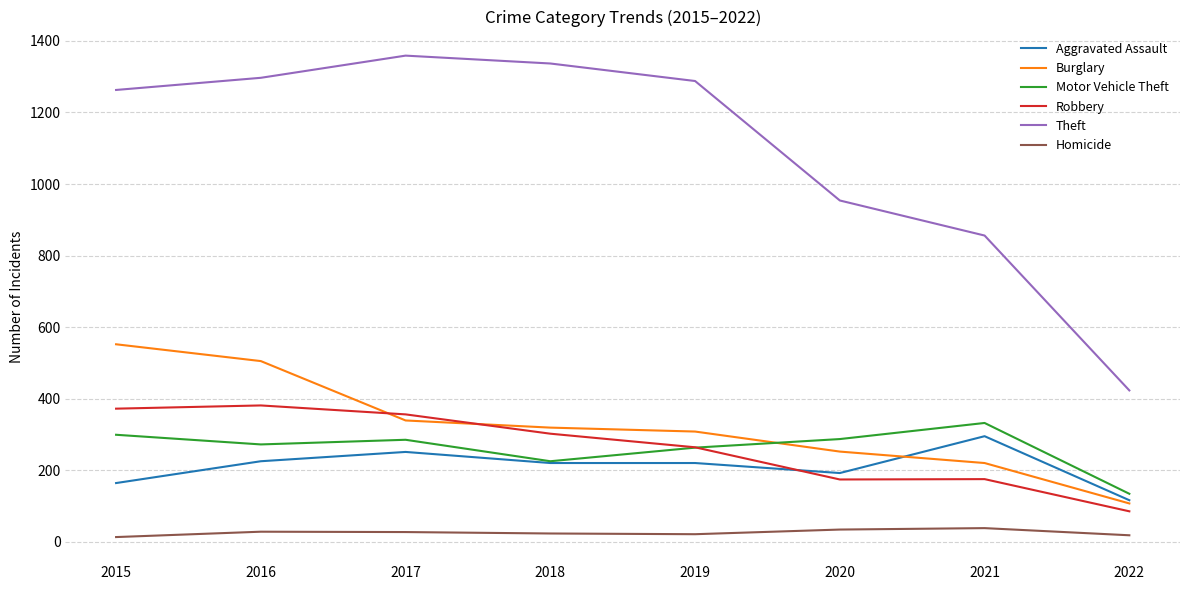

What is the total value across all series at 2021?

1916